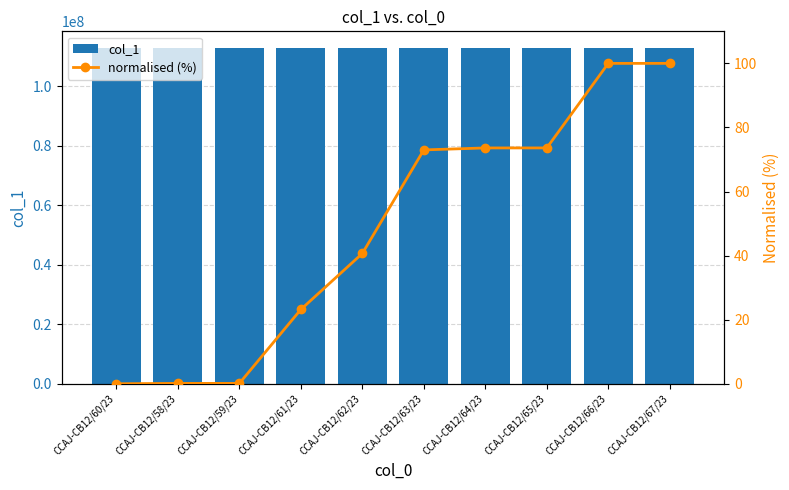

How many values in the col_1 series are below 112825677?

5